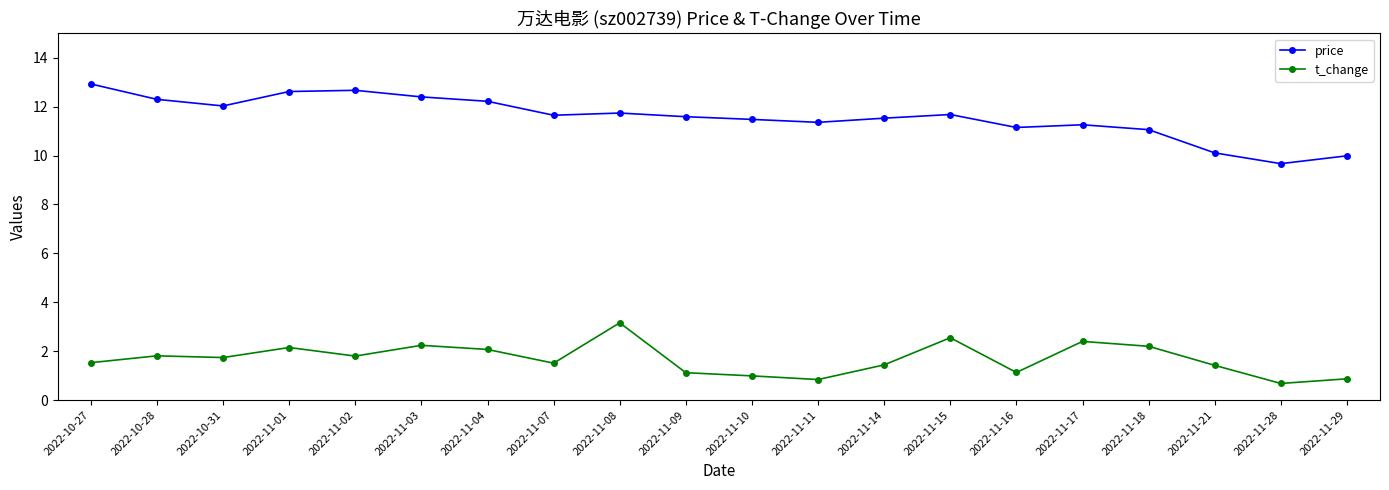

Does the chart display data point markers on the line(s)?

Yes